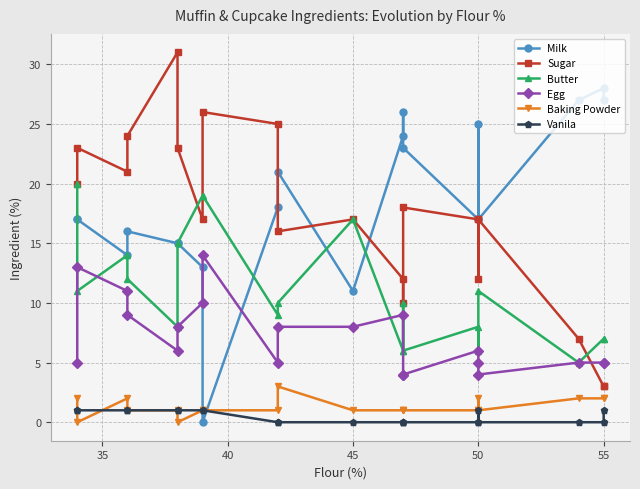

What is the value of the Sugar point at the 14th from the left?

18